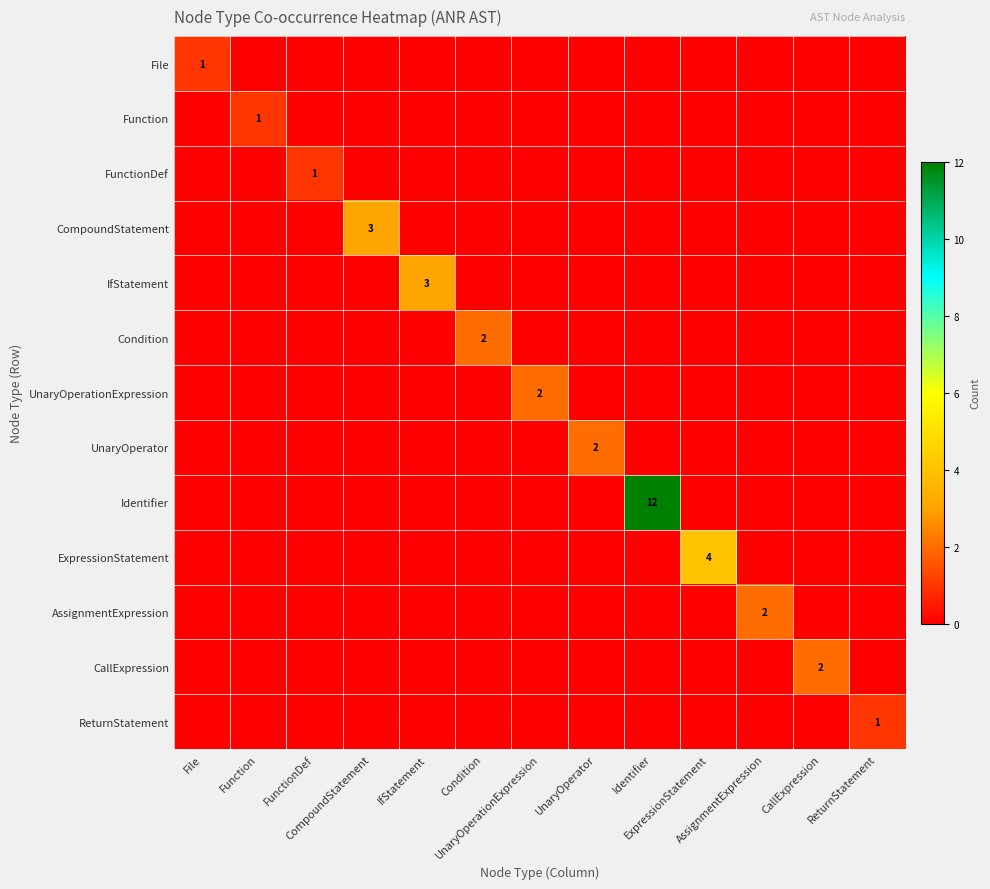

List the labels in order of File value, largest first.

File, Function, FunctionDef, CompoundStatement, IfStatement, Condition, UnaryOperationExpression, UnaryOperator, Identifier, ExpressionStatement, AssignmentExpression, CallExpression, ReturnStatement